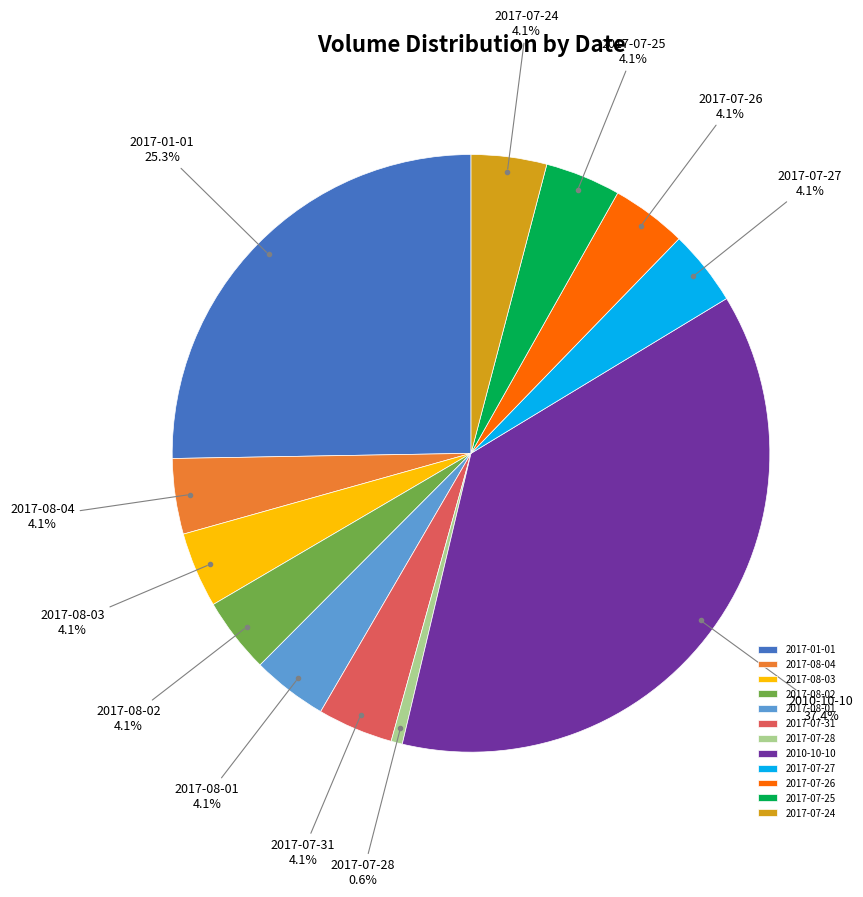

What is the ratio of the value at 2010-10-10 to the value at 2017-07-26?

9.1